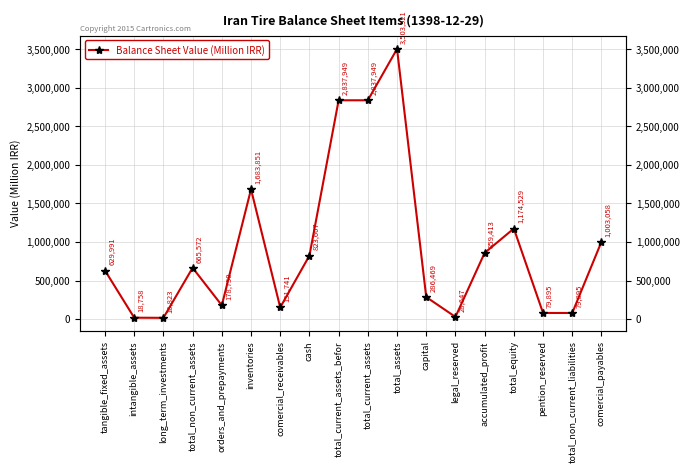

At which category does the data reach its first local valley?

long_term_investments